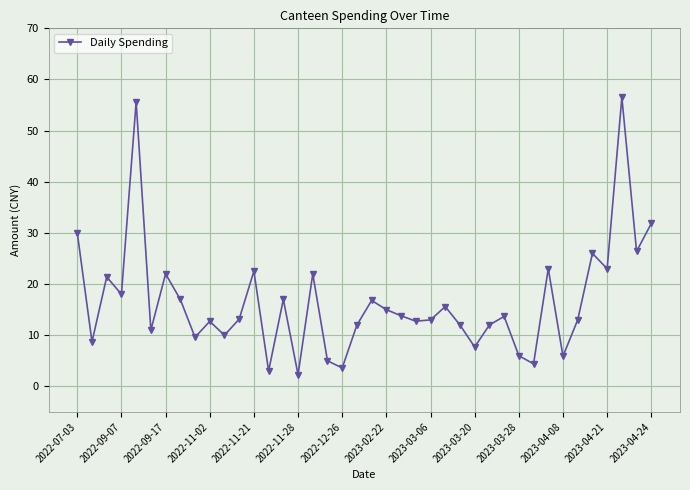

What is the difference between the maximum and minimum values?

54.2